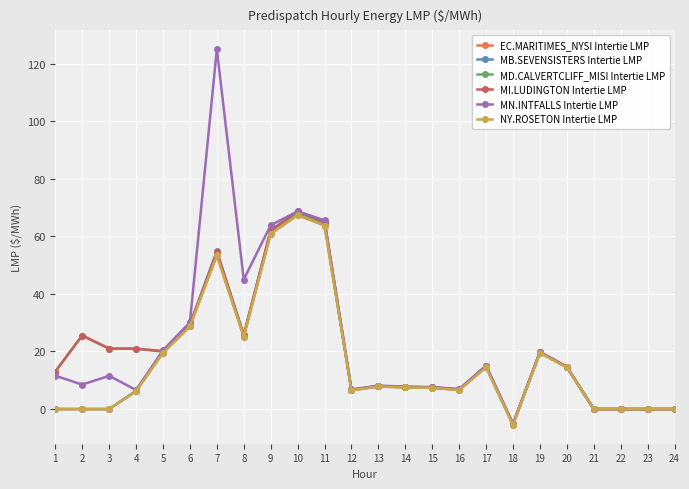

Is it true that MB.SEVENSISTERS Intertie LMP equals 6.8 at 16?

True